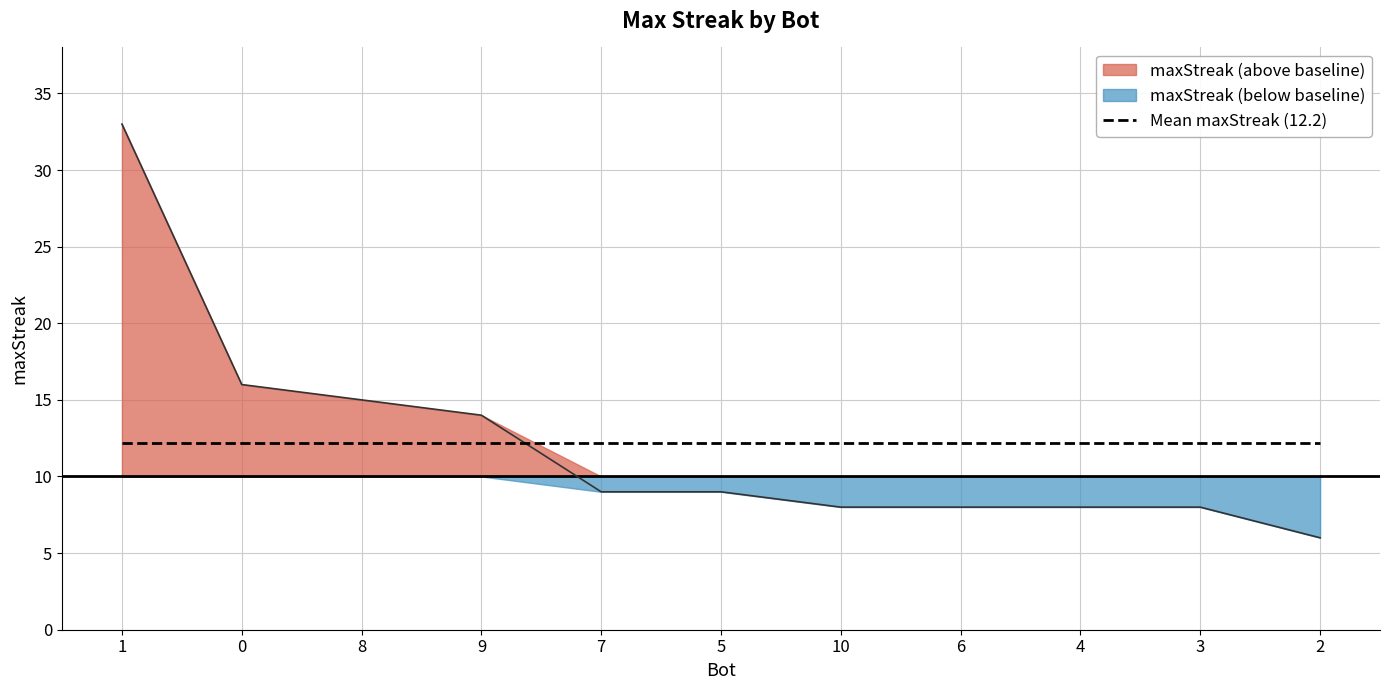

What is the minimum value shown in the chart?

6